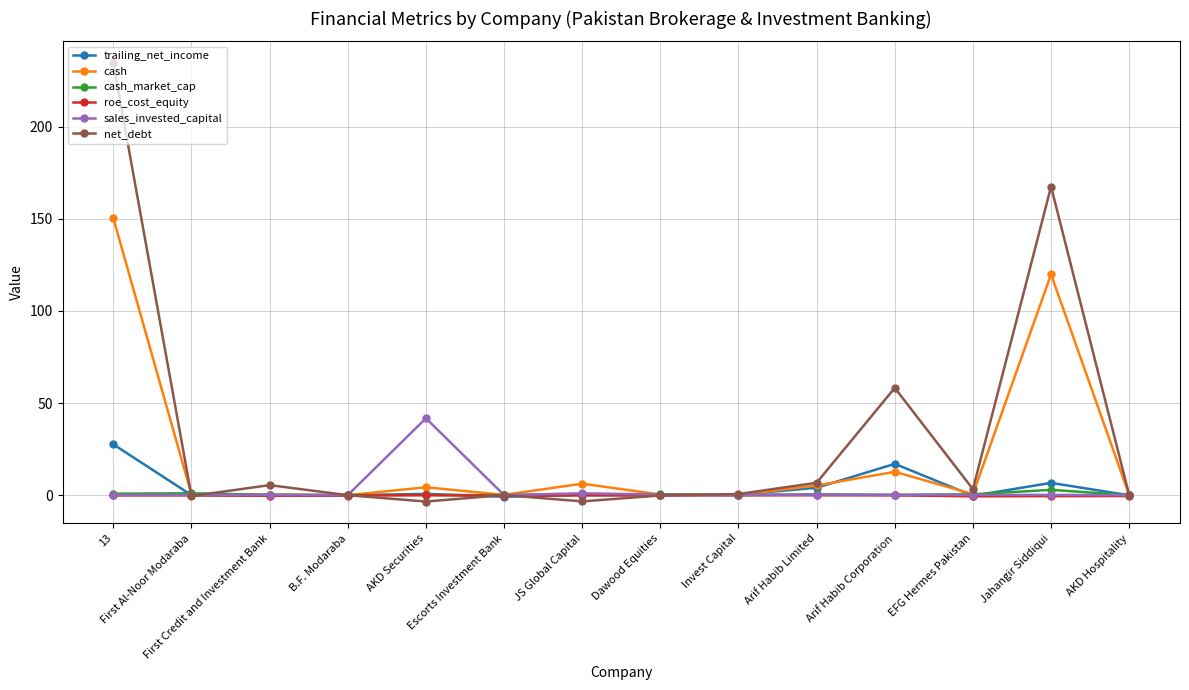

What is the maximum value shown in the chart?

234.3